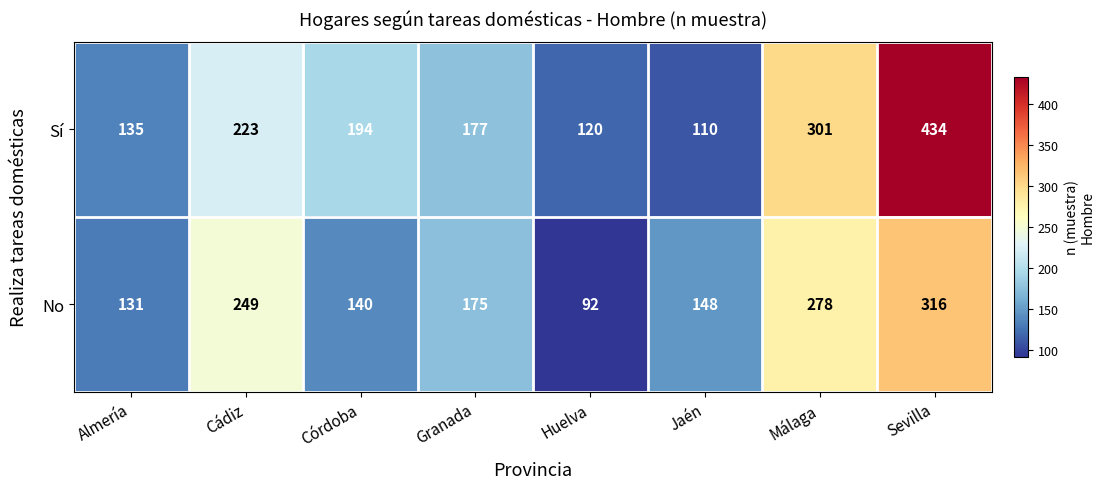

What value does the Sí series have at Jaén, to the nearest 5?

110